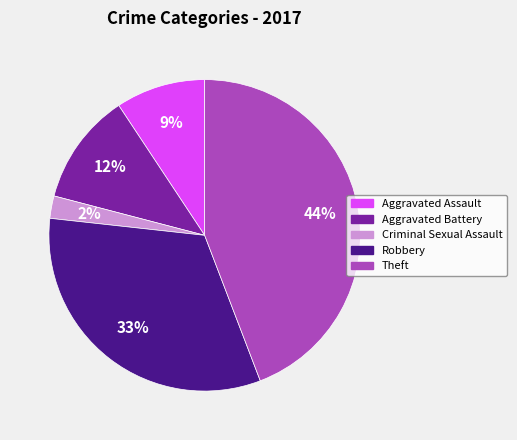

Is there any slice that represents more than half of the pie?

No